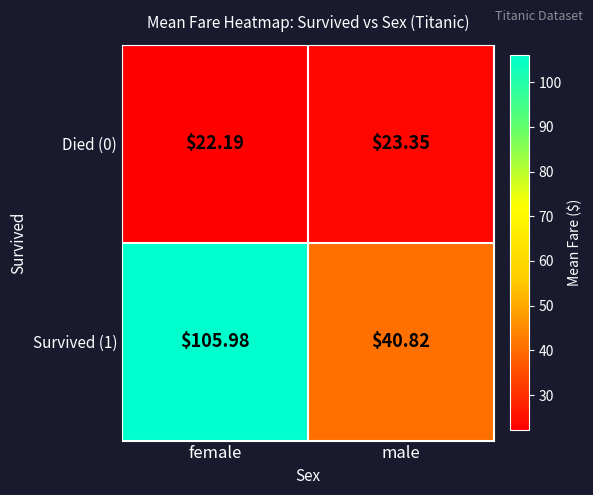

At how many categories does at least one series exceed 88?

1